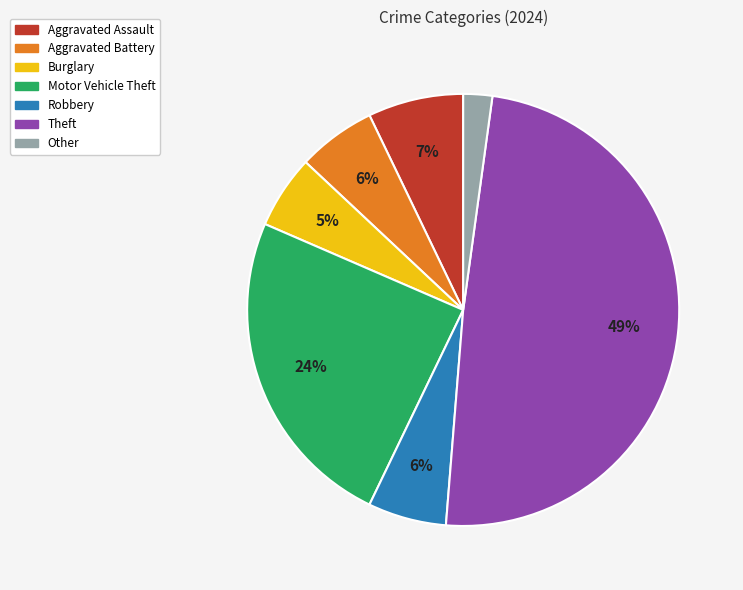

Is it true that Burglary is 5% of the pie?

True